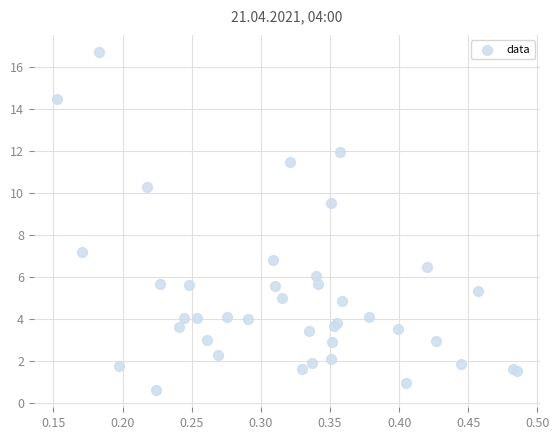

What Y value in the scatter plot is closest to 8?

7.2